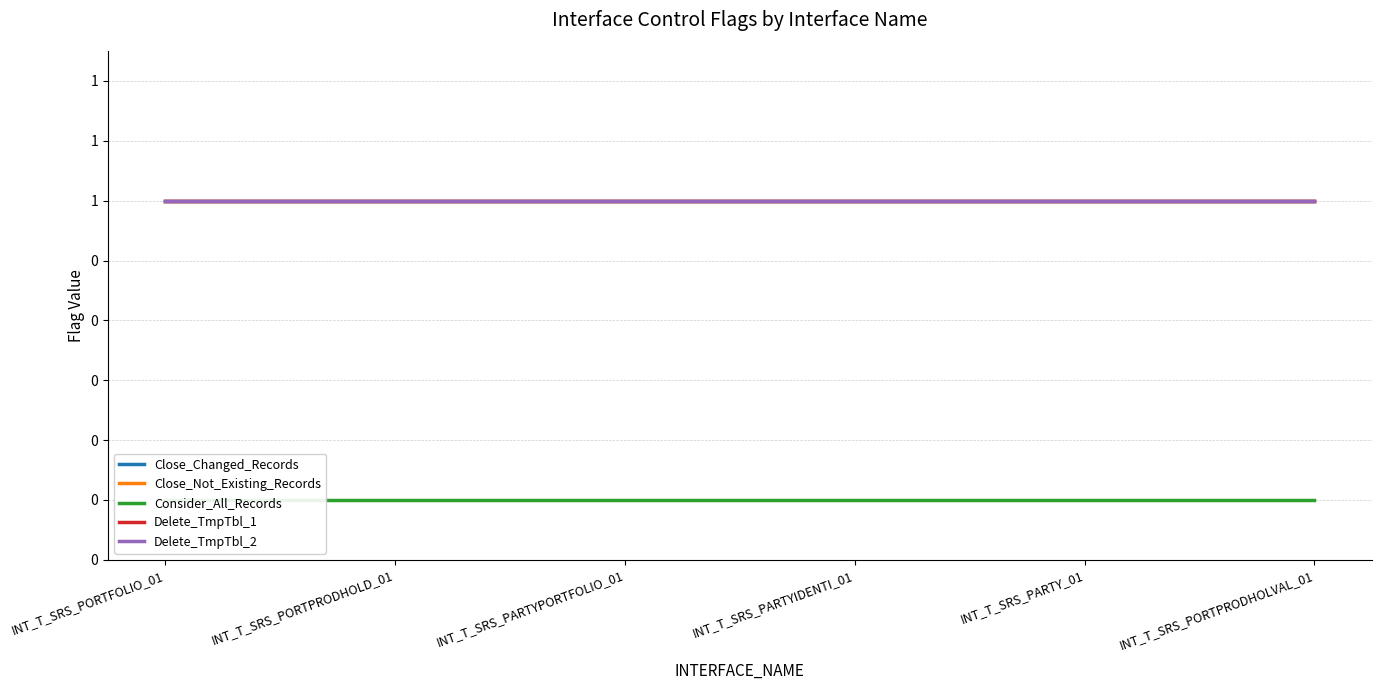

True or false: Close_Changed_Records and Delete_TmpTbl_1 intersect in this chart.

False